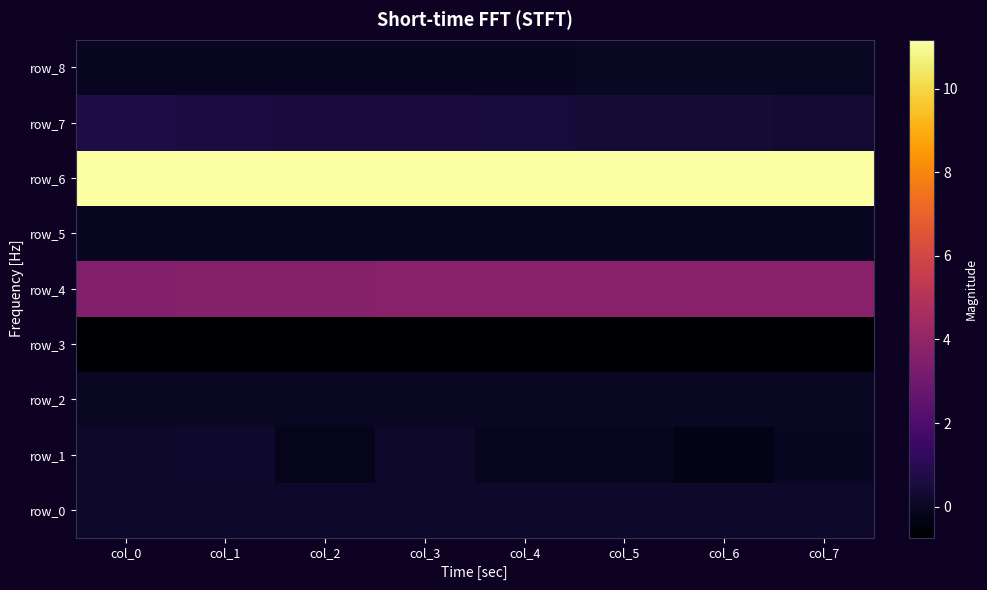

List the labels in order of row_8 value, largest first.

col_5, col_6, col_7, col_2, col_3, col_4, col_1, col_0